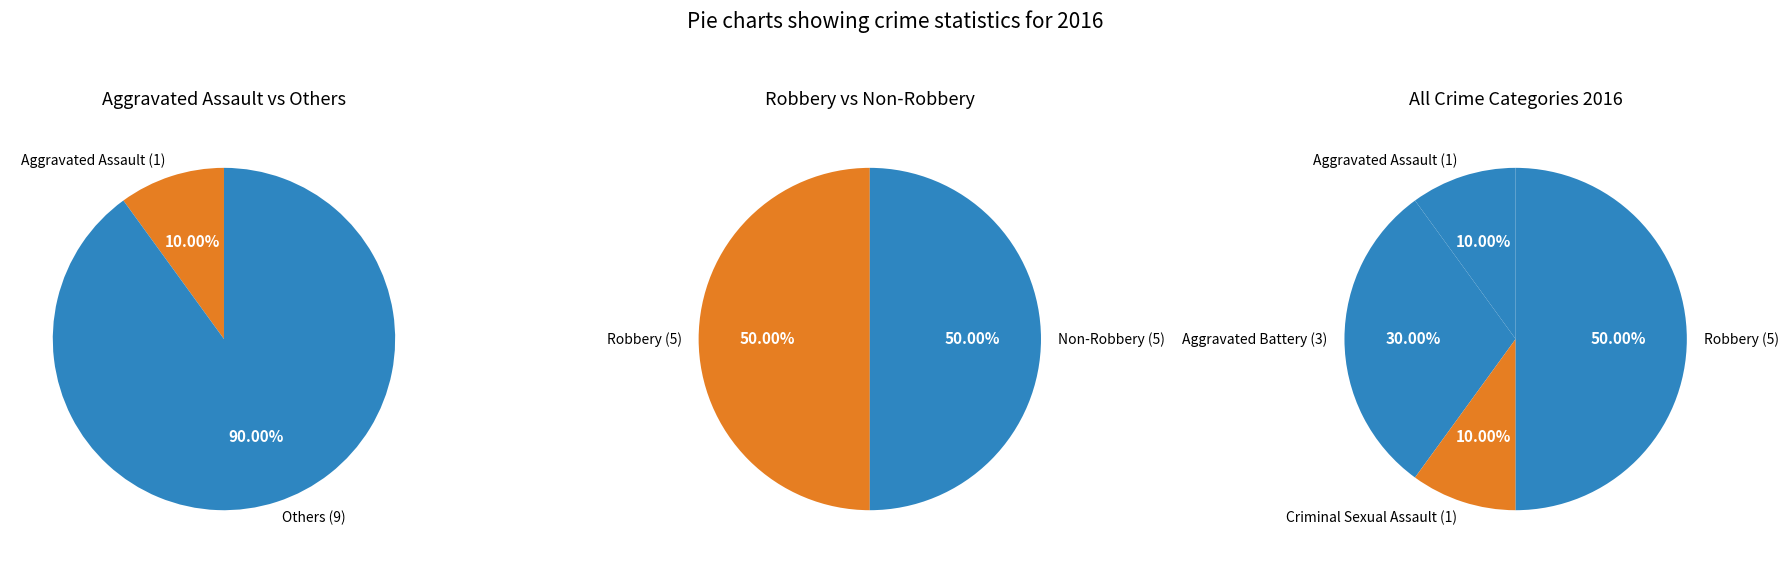

What portion of the pie excludes Criminal Sexual Assault?

90.0%